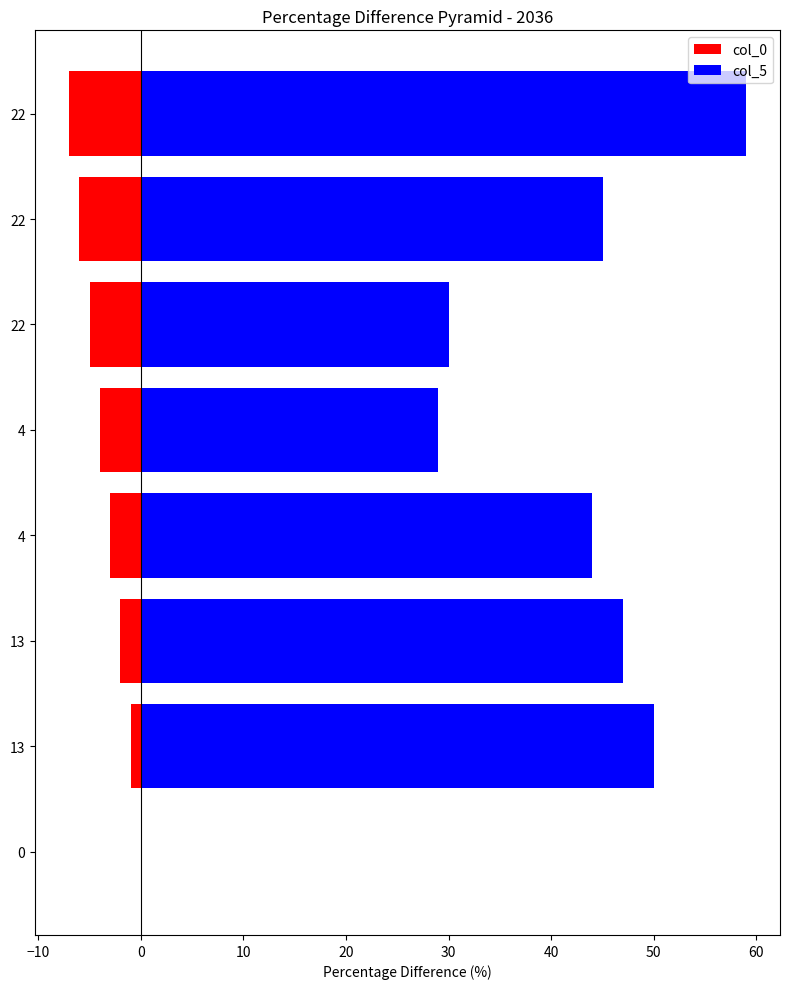

How many bars are there in total?

16